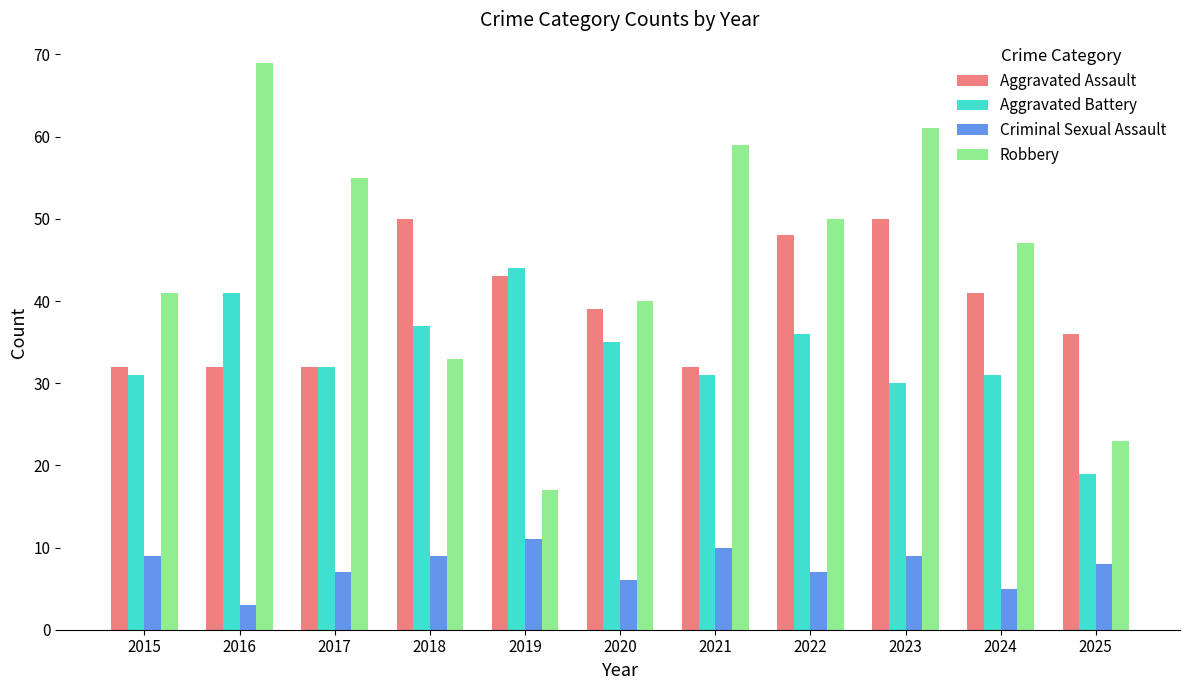

Which category has the highest value in the Aggravated Battery series?

2019